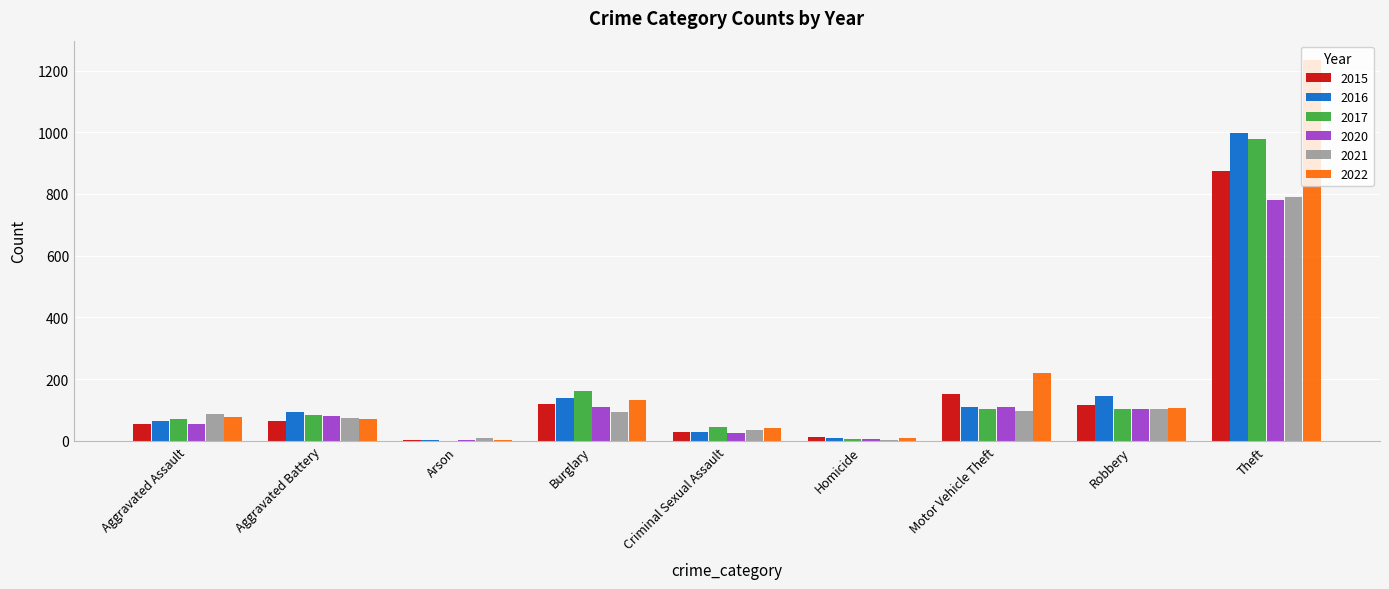

At which category is the sum across all series the highest?

Theft